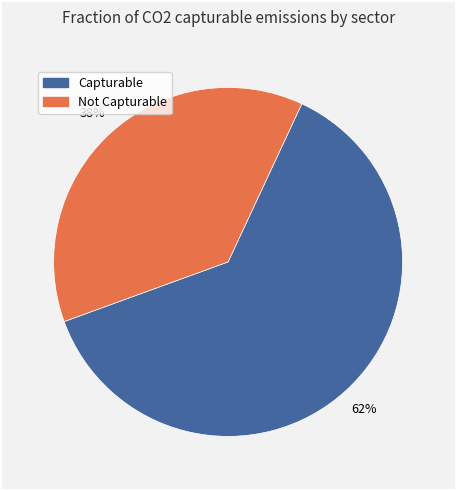

How many slices are in this pie chart?

2